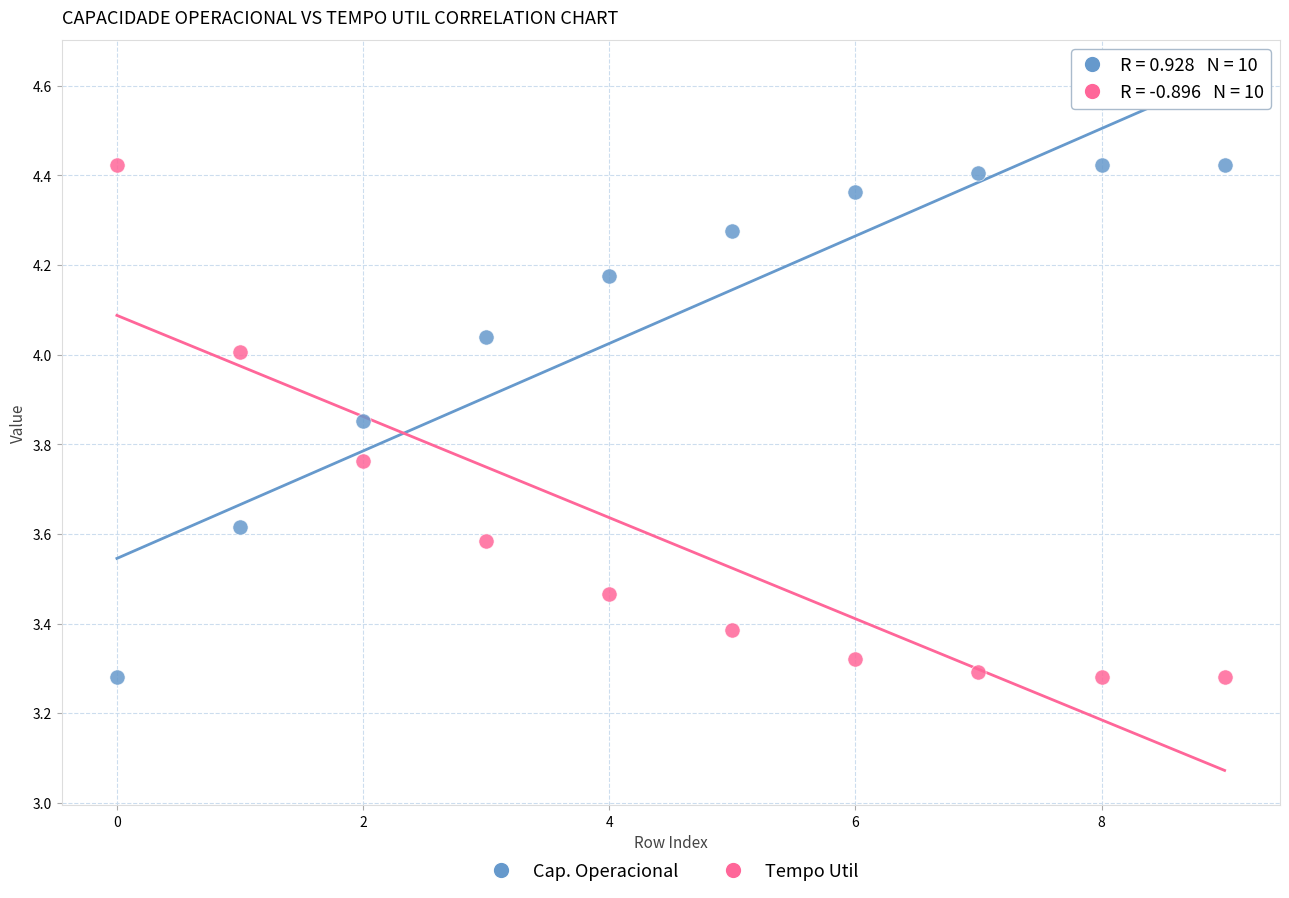

Across all data points, what is the range of Y values (max minus min)?

1.1